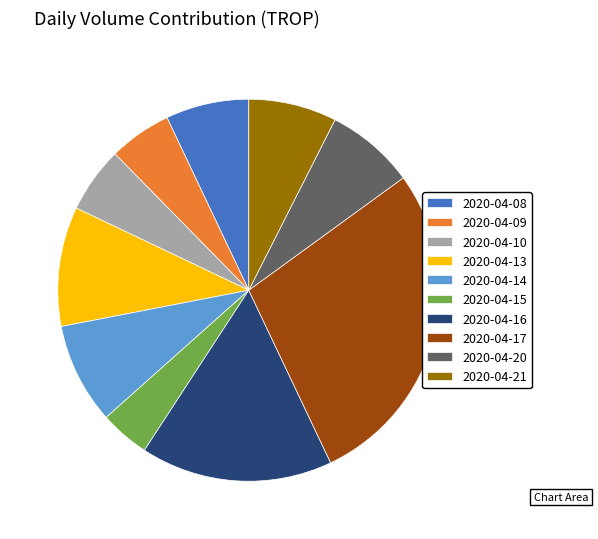

Is there a majority slice in this chart?

No